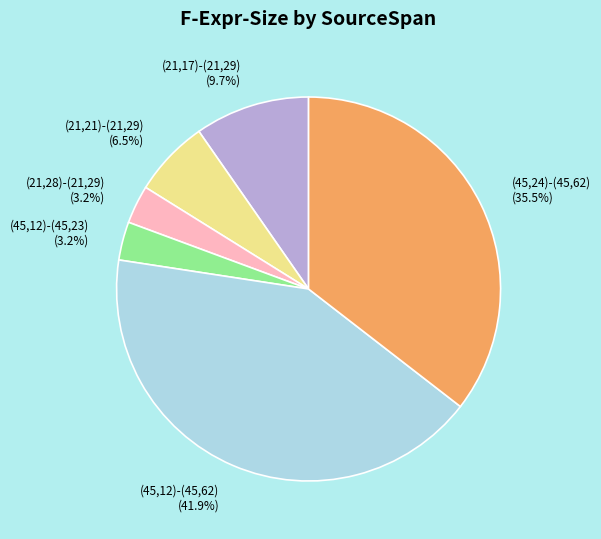

Is there any slice that represents more than half of the pie?

No